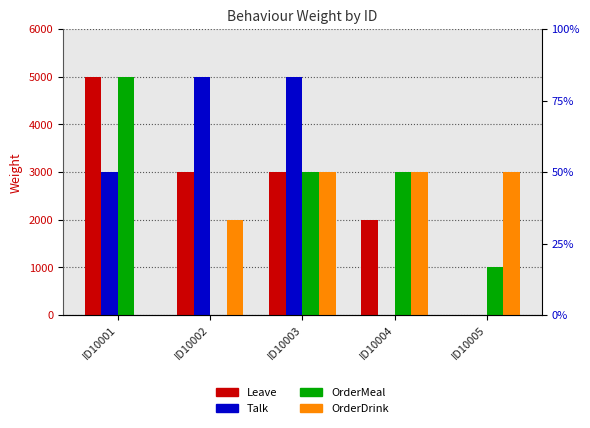

How many series are shown in this chart?

4